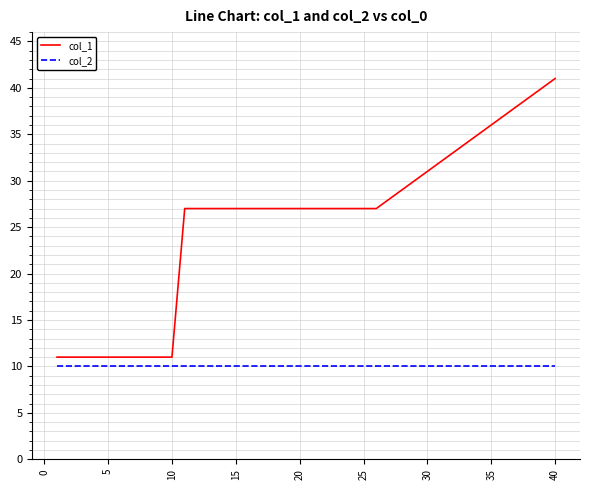

Does the chart have visible grid lines?

Yes